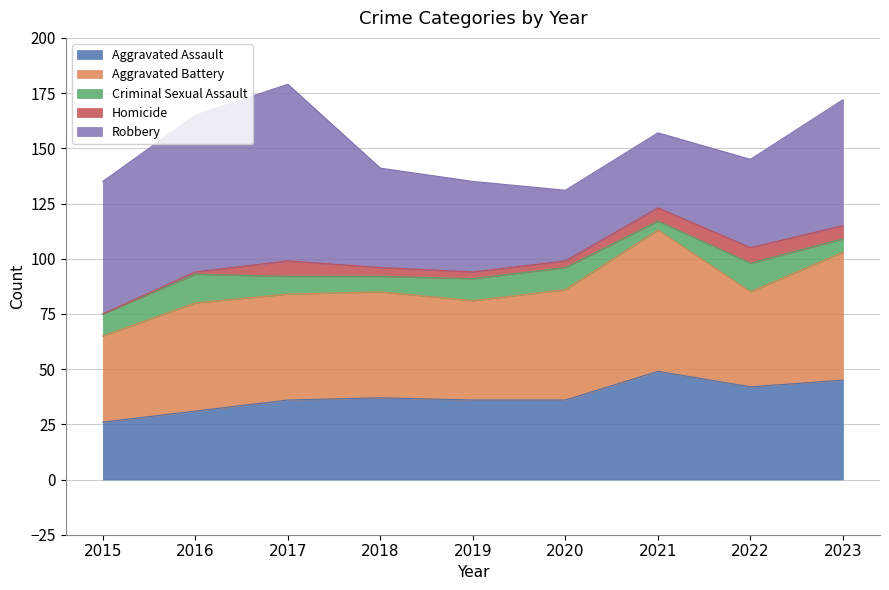

What is the total value across all series at 2023?

172